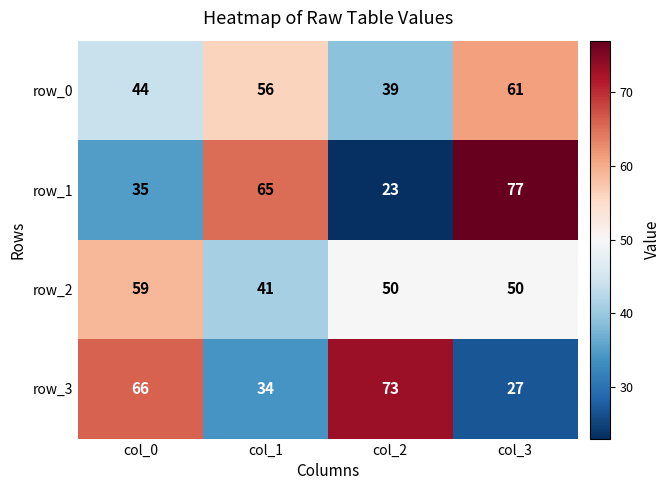

What is the smallest value displayed?

23